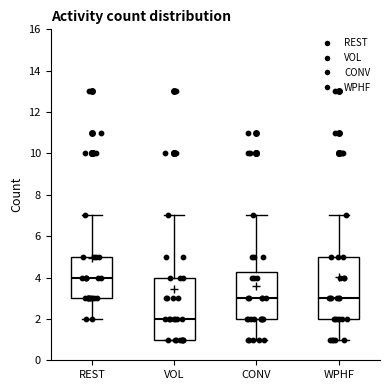

Which box has the highest median line?

REST